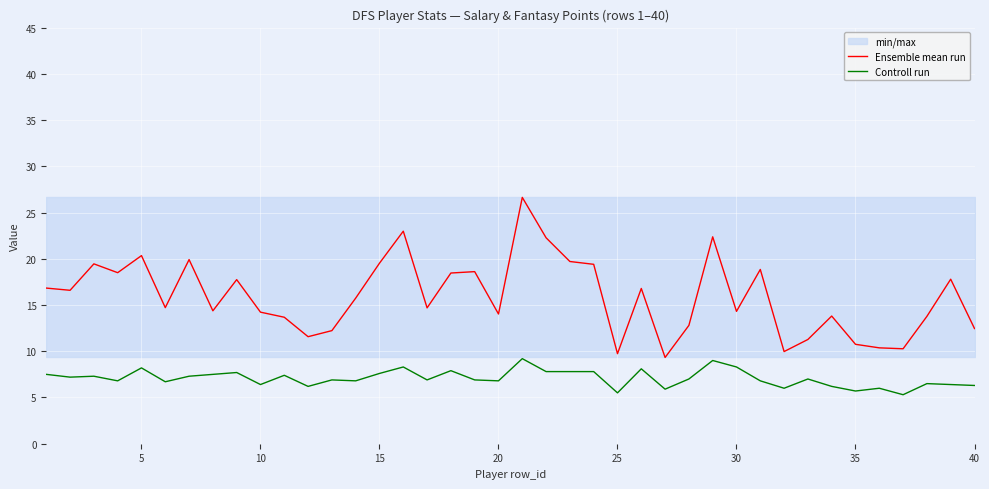

True or false: Ensemble mean run and Controll run cross at least once.

False